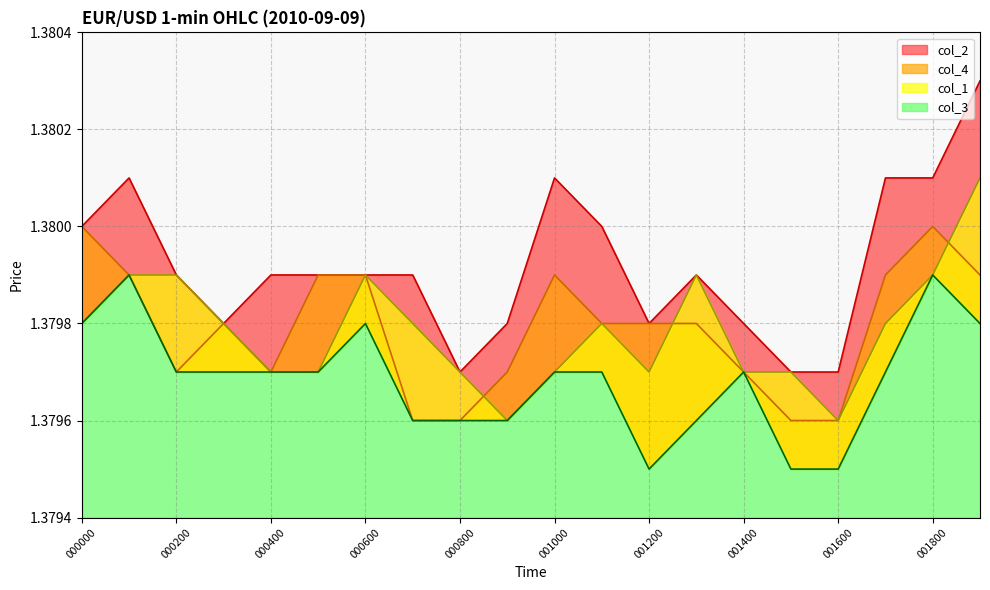

At how many categories does at least one series exceed 1?

20